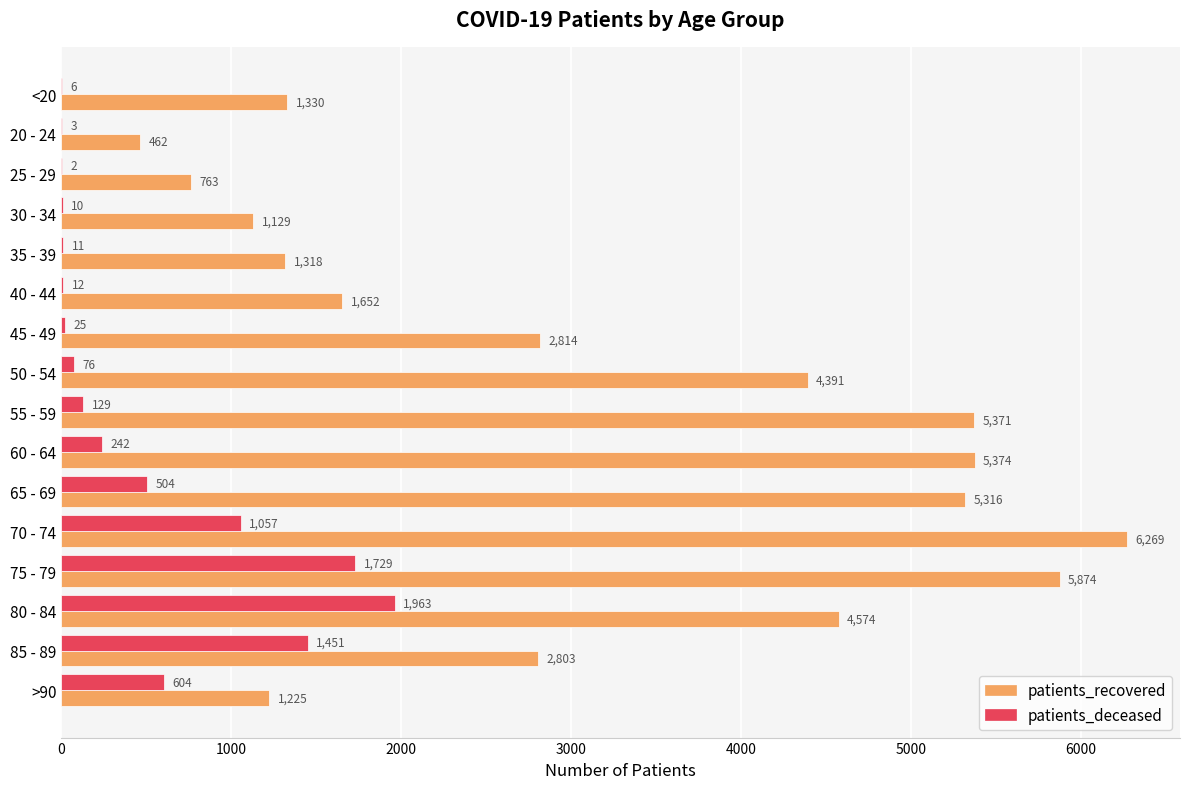

Where is patients_deceased nearest to the value 982?

70 - 74